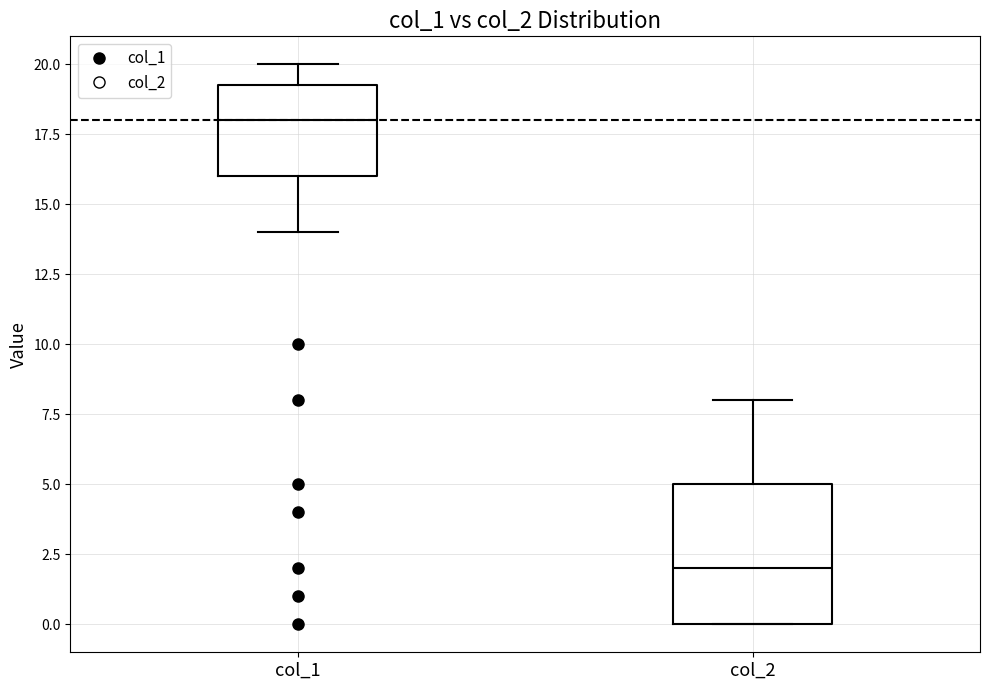

Where does the lower whisker of the box for col_1 end on the y-axis? The values are not printed on the chart, so give them approximately, as read against the axis.

14.0